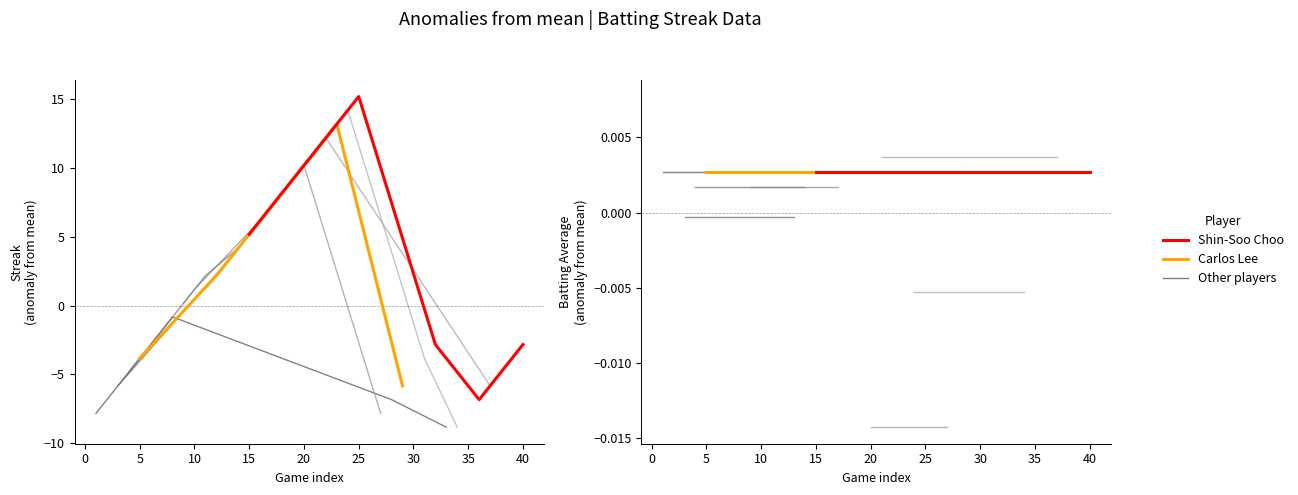

Which series ends up on top after the final intersection of batting_avg and streak?

streak